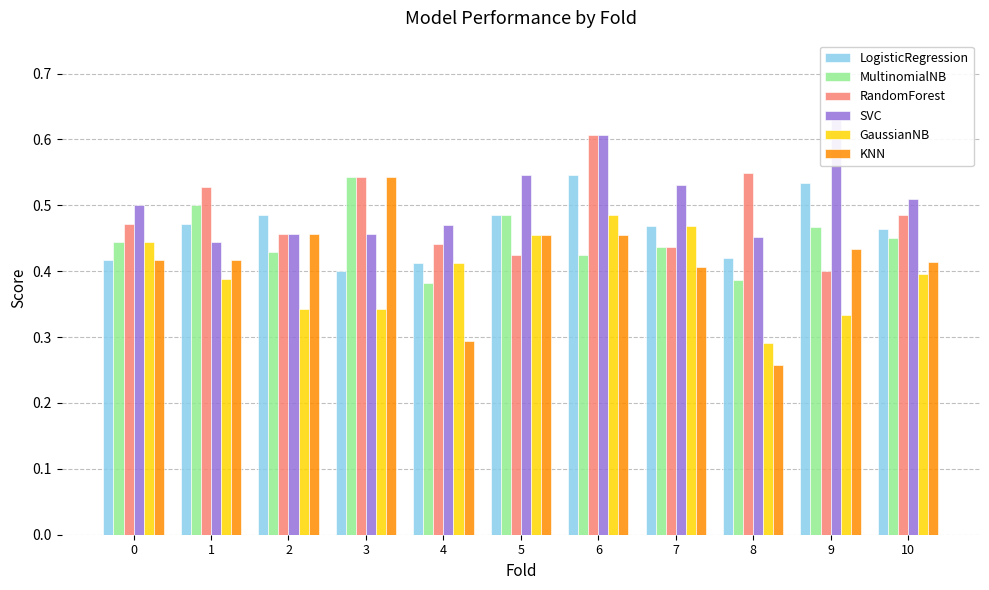

Which series has the largest total across all categories?

SVC